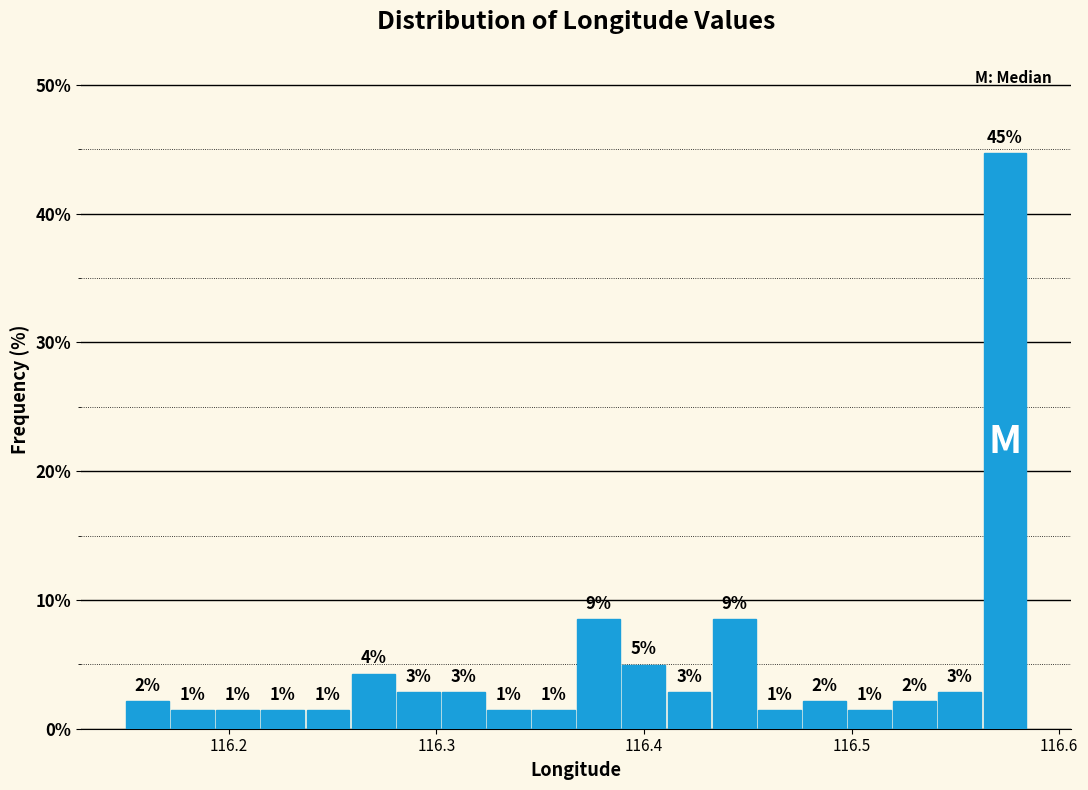

Around what value on the x-axis is the tallest bar? Give the approximate position of its centre, as read against the axis.

116.57